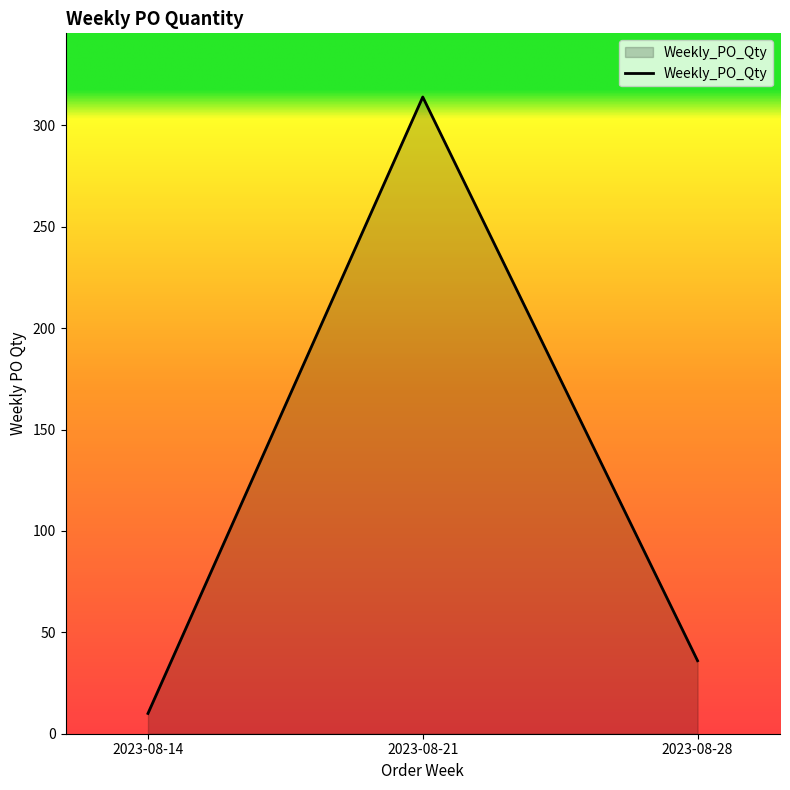

How many values are below 36?

1